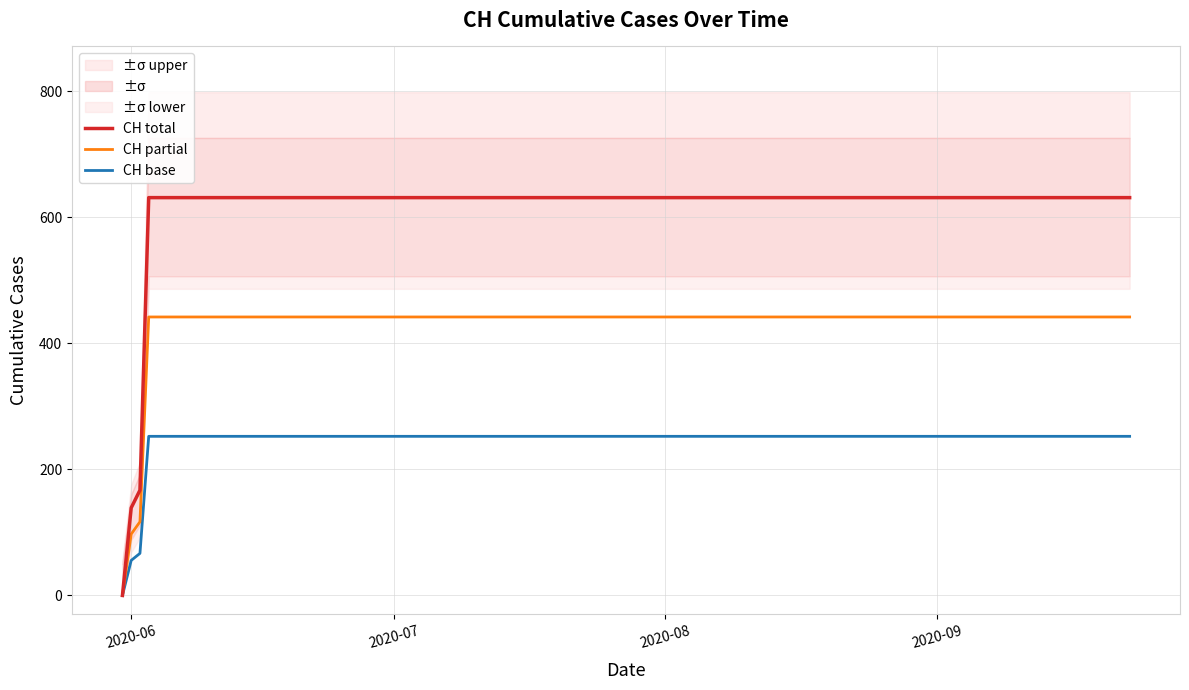

The value of CH base at 2020-07 is 252.4. True or false?

True